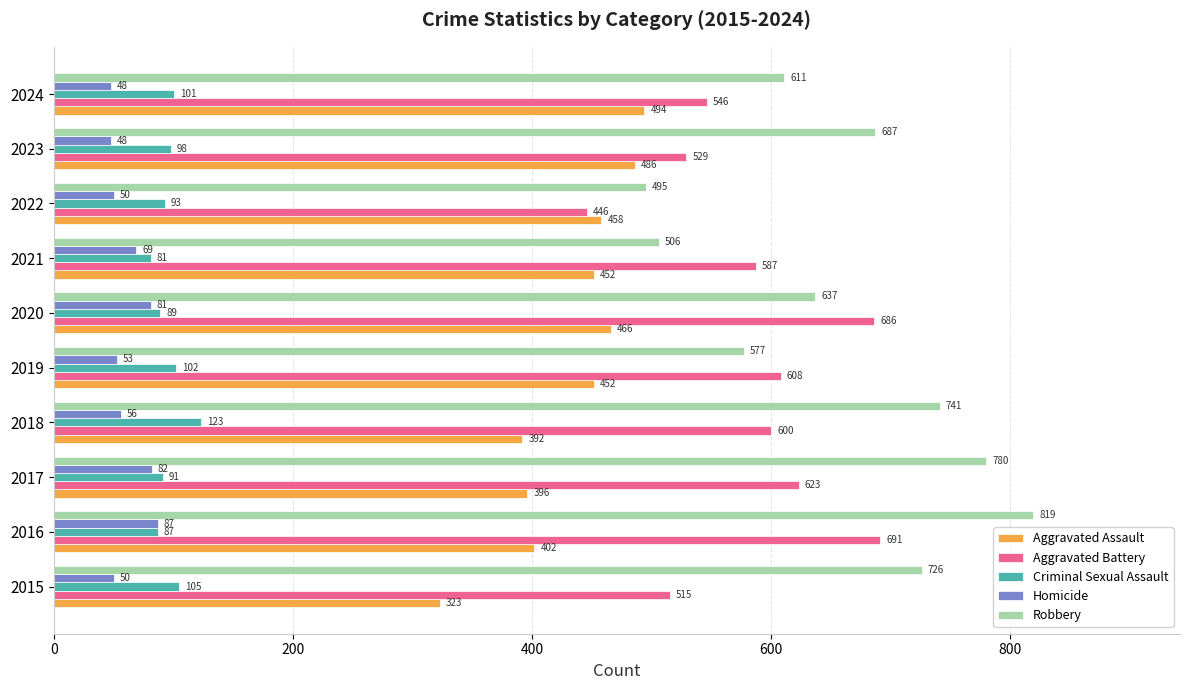

List the labels in order of Robbery value, largest first.

2016, 2017, 2018, 2015, 2023, 2020, 2024, 2019, 2021, 2022